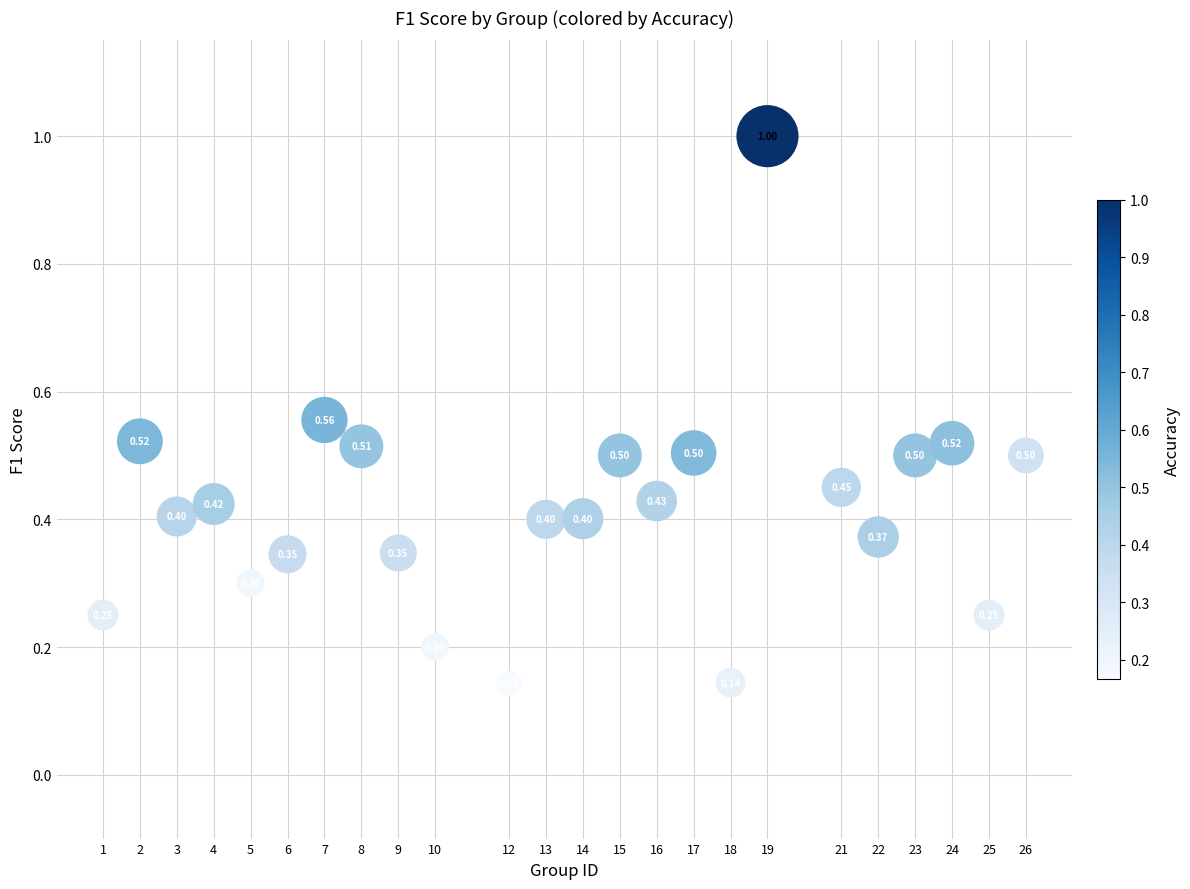

What is the range of Y values (max minus min)?

0.9